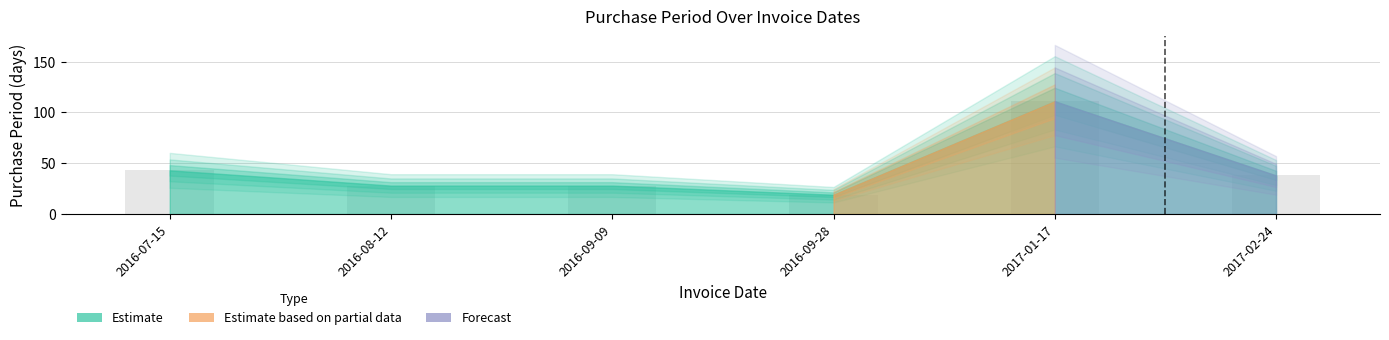

Which has a higher value, 2017-01-17 or 2016-09-09?

2017-01-17